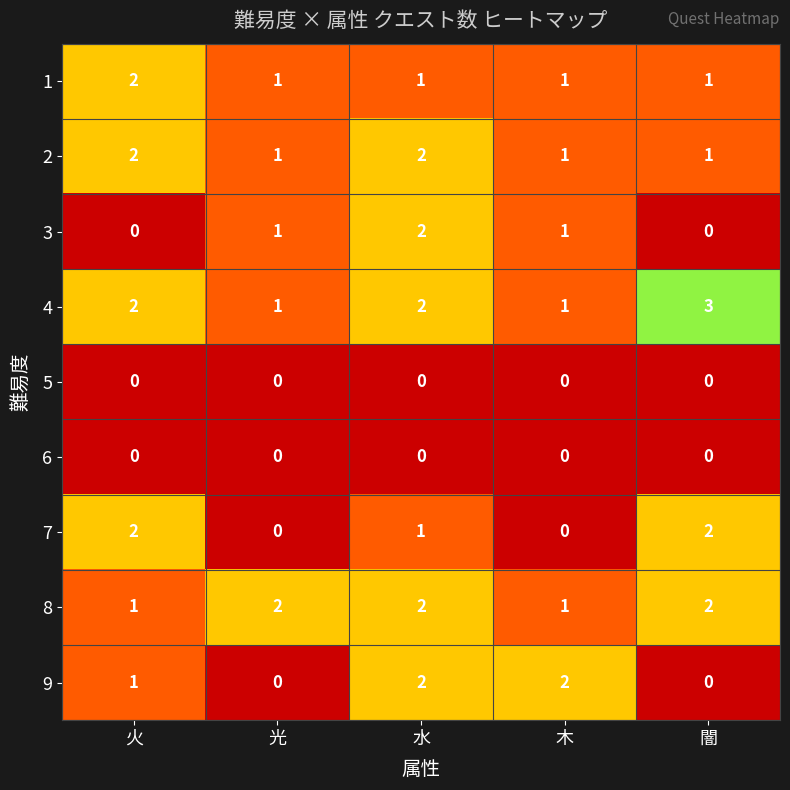

How many 8 values are between 1 and 2?

5